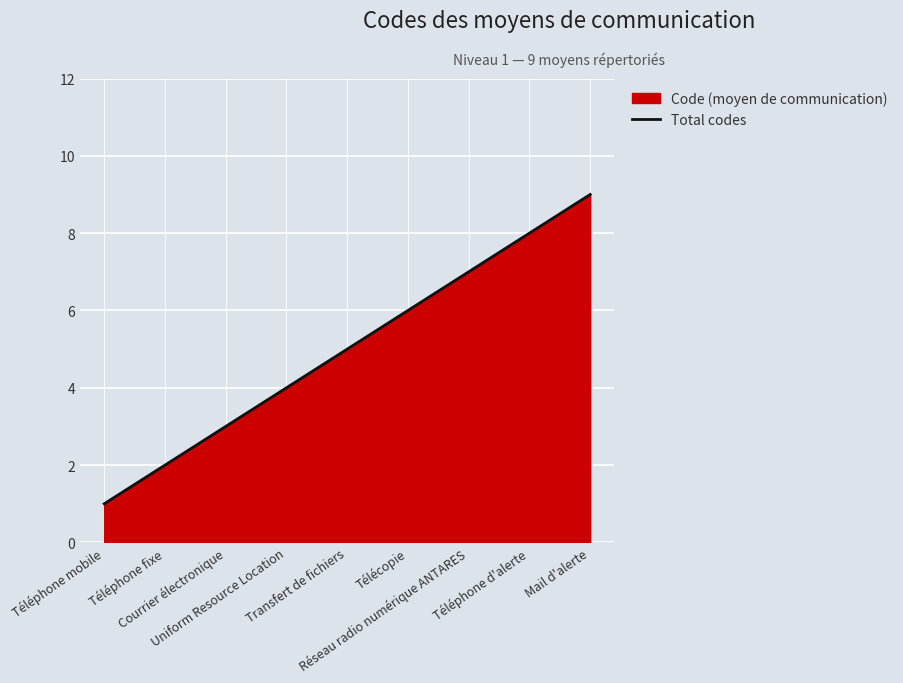

List the labels in order of value, smallest first.

Téléphone mobile, Téléphone fixe, Courrier électronique, Uniform Resource Location, Transfert de fichiers, Télécopie, Réseau radio numérique ANTARES, Téléphone d'alerte, Mail d'alerte